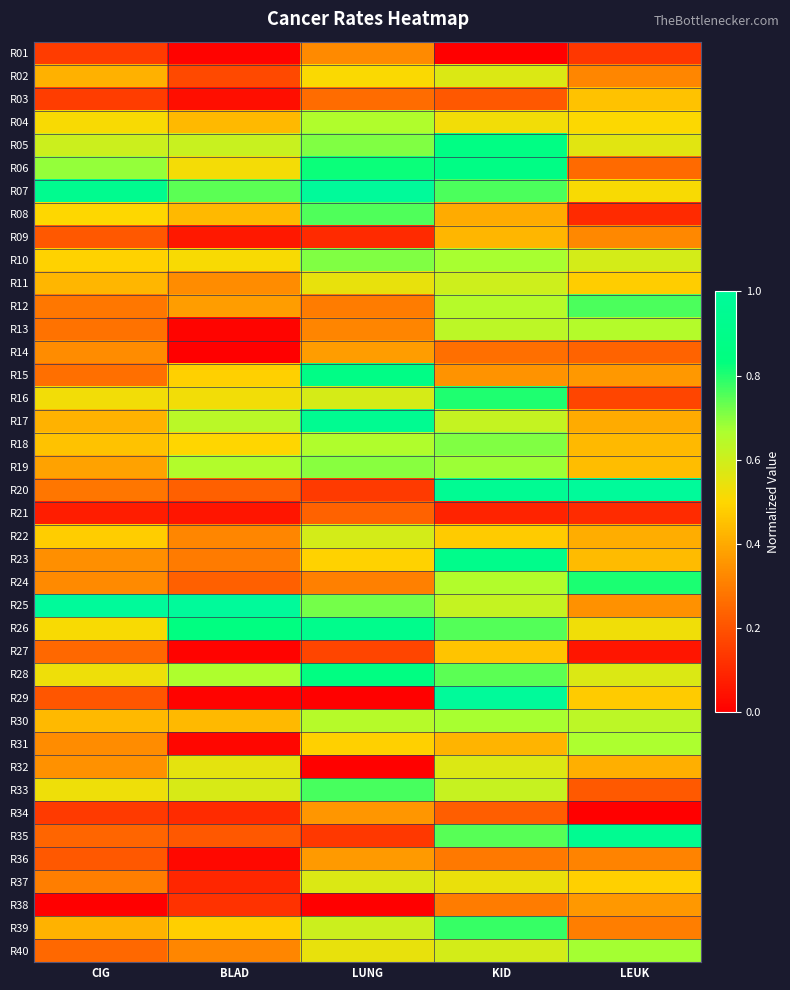

Which series has the largest total across all categories?

R07